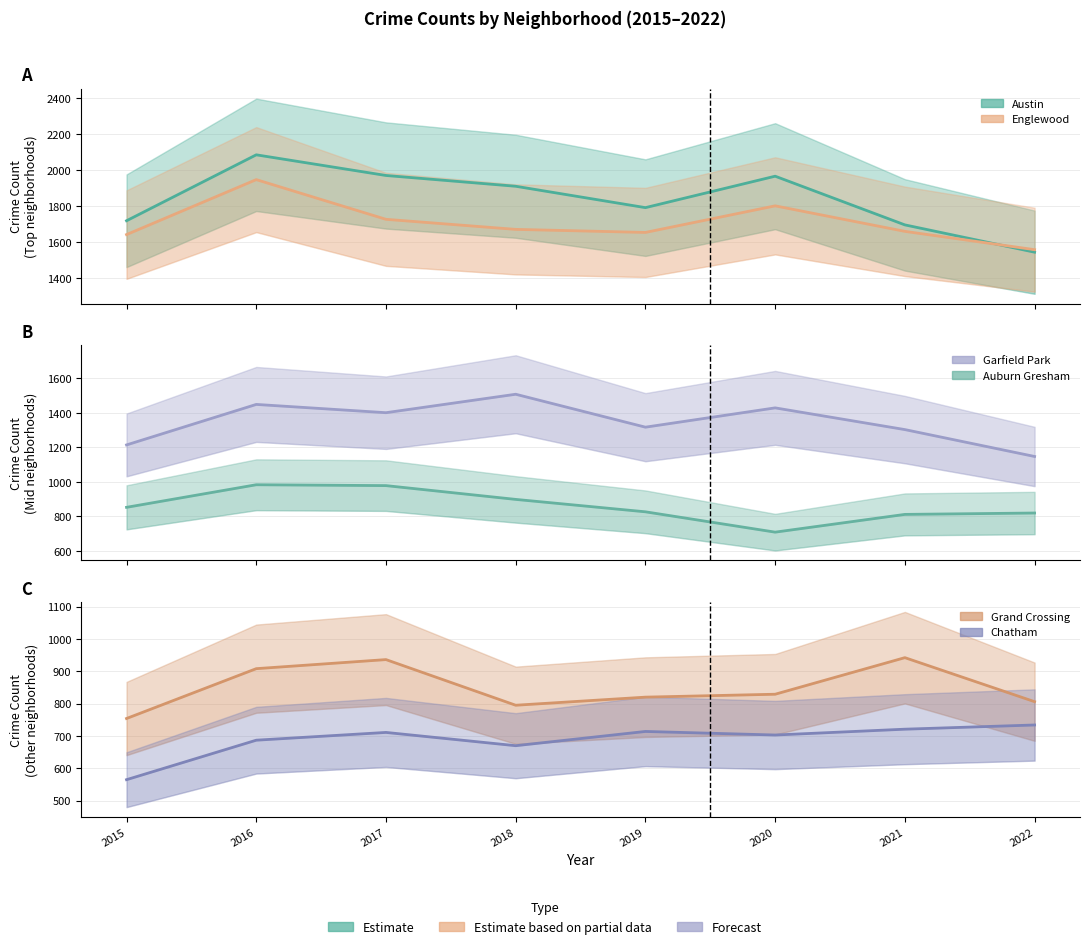

Which series has the largest total across all categories?

Austin